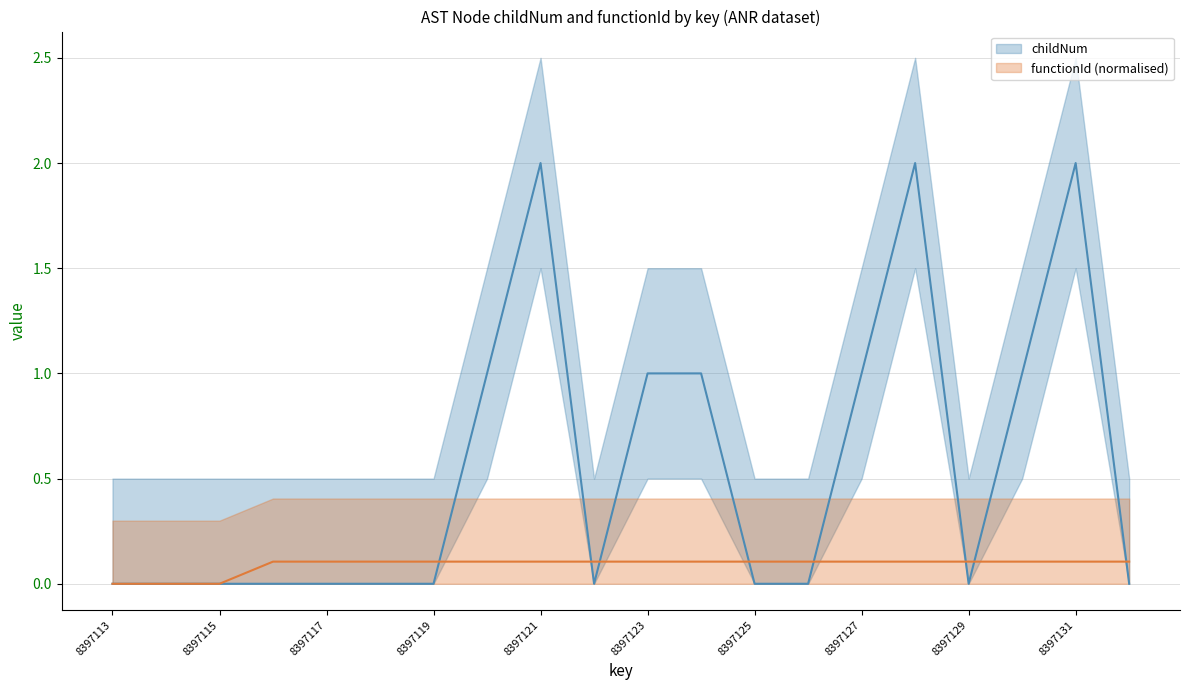

Reading left to right, extract all data points from this chart.

childNum: 8397113=0.0	8397114=0.0	8397115=0.0	8397116=0.0	8397117=0.0	8397118=0.0	8397119=0.0	8397120=1.0	8397121=2.0	8397122=0.0	8397123=1.0	8397124=1.0	8397125=0.0	8397126=0.0	8397127=1.0	8397128=2.0	8397129=0.0	8397130=1.0	8397131=2.0	8397132=0.0
functionId_proxy: 8397113=0.0	8397114=0.0	8397115=0.0	8397116=0.1	8397117=0.1	8397118=0.1	8397119=0.1	8397120=0.1	8397121=0.1	8397122=0.1	8397123=0.1	8397124=0.1	8397125=0.1	8397126=0.1	8397127=0.1	8397128=0.1	8397129=0.1	8397130=0.1	8397131=0.1	8397132=0.1